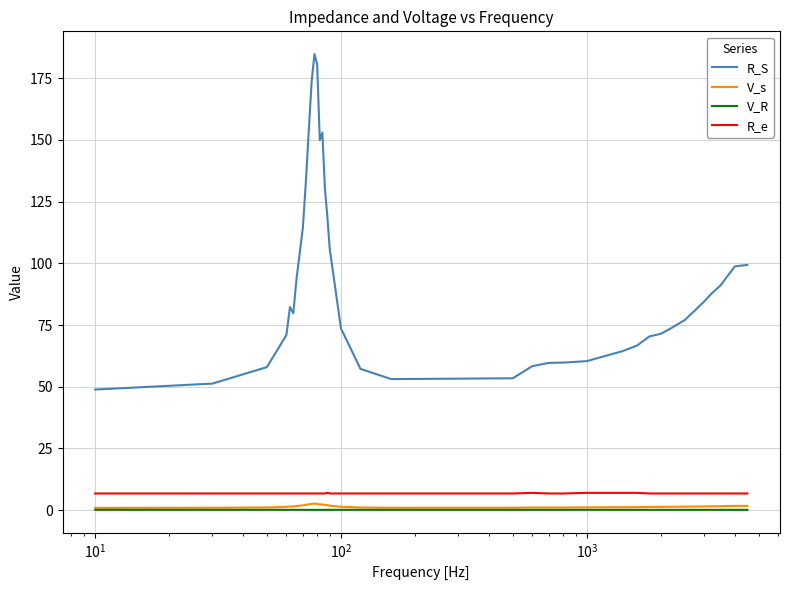

Does the chart display data point markers on the line(s)?

No